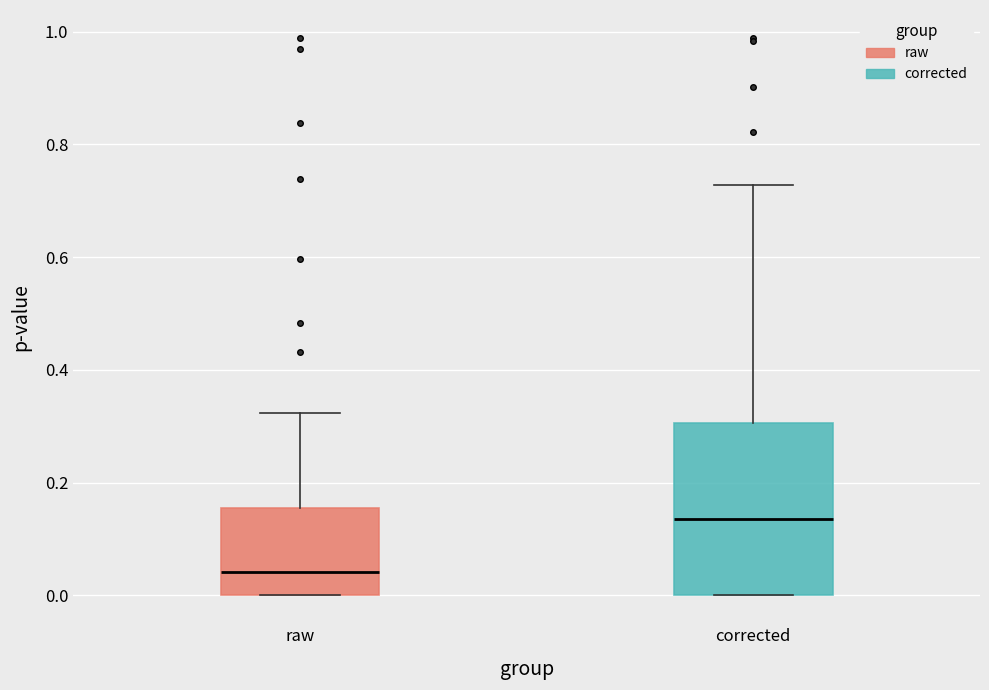

Reading left to right, transcribe this box plot: for each box, give where its median line is, the range the box spans, and where its two whiskers end, as read against the y-axis. The values are not printed on the chart, so give them approximately, as read against the axis.

raw: median 0.04, box 0.00 to 0.16, whiskers 0.00 to 0.32
corrected: median 0.14, box 0.00 to 0.30, whiskers 0.00 to 0.72